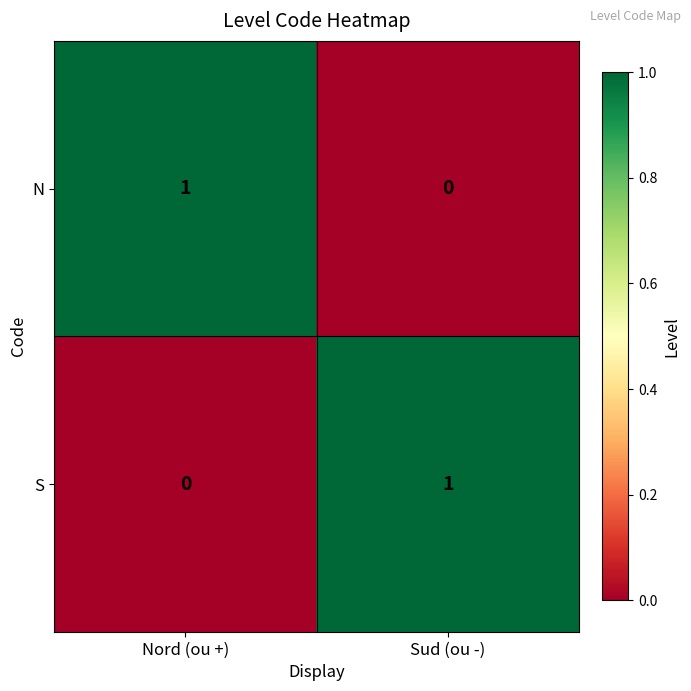

Rank the series at Sud (ou -) from lowest to highest value.

N, S